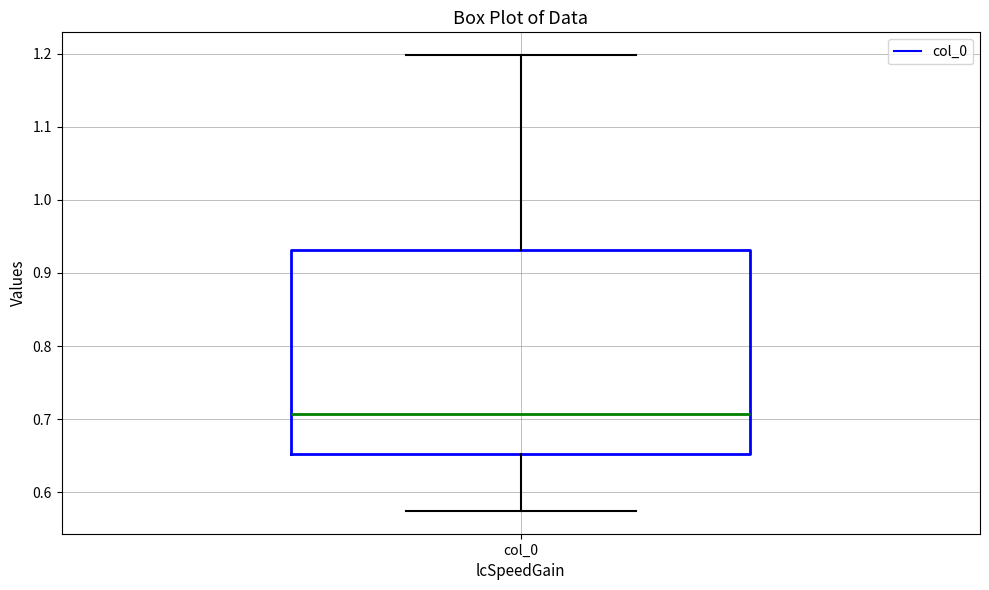

Read this box plot against the y-axis: the position of the median line, the range covered by the box, and the ends of both whiskers. The values are not printed on the chart, so give them approximately, as read against the axis.

median 0.71, box 0.65 to 0.93, whiskers 0.57 to 1.20